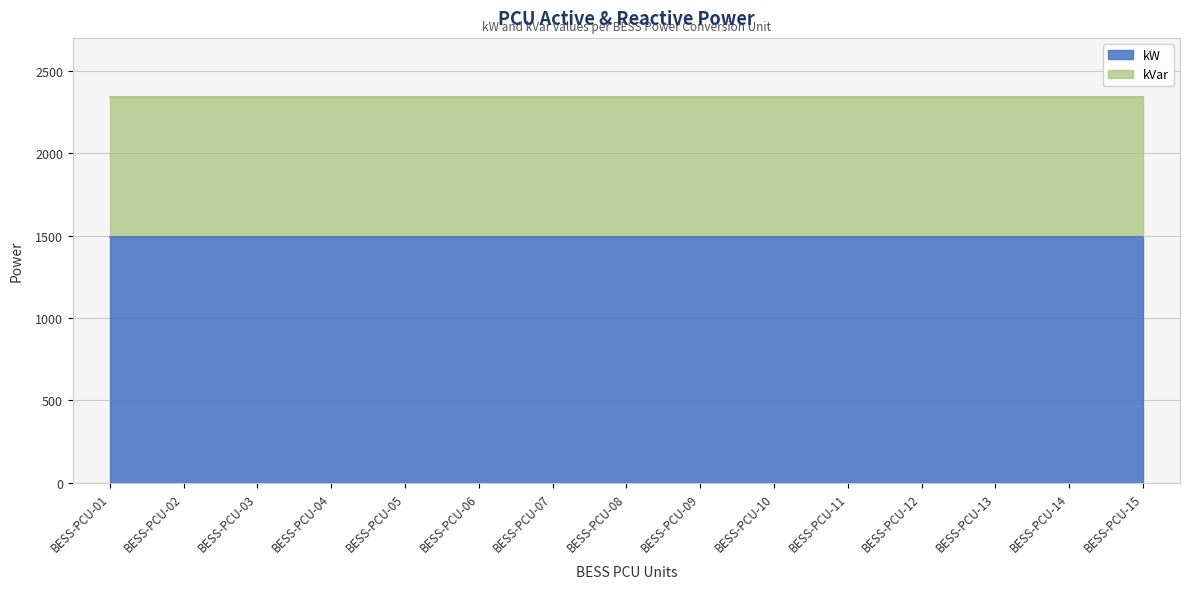

True or false: kW and kVar cross at least once.

False